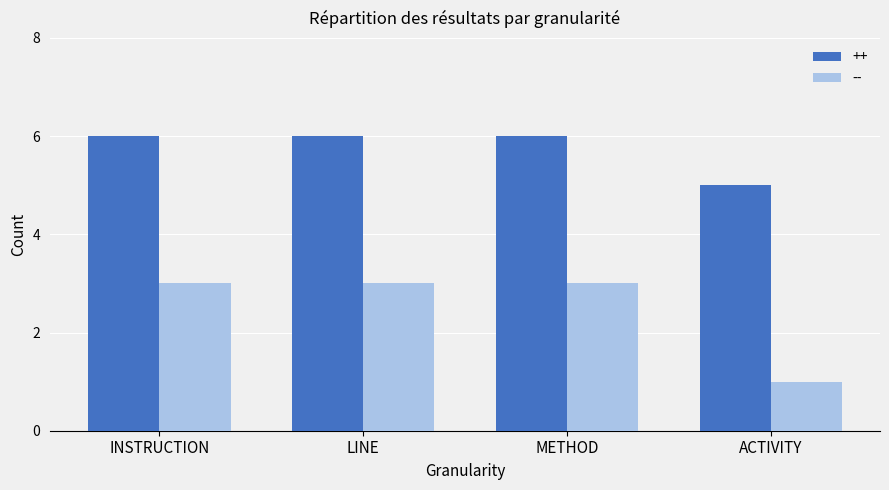

Reading right to left, transcribe all the data shown in this chart.

++: 5	6	6	6
--: 1	3	3	3